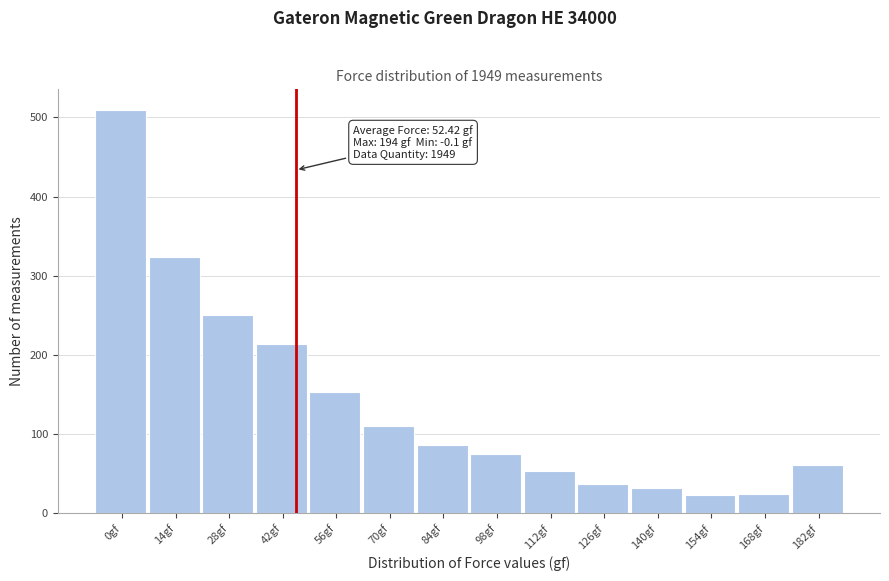

What is the maximum value shown in the chart?

510